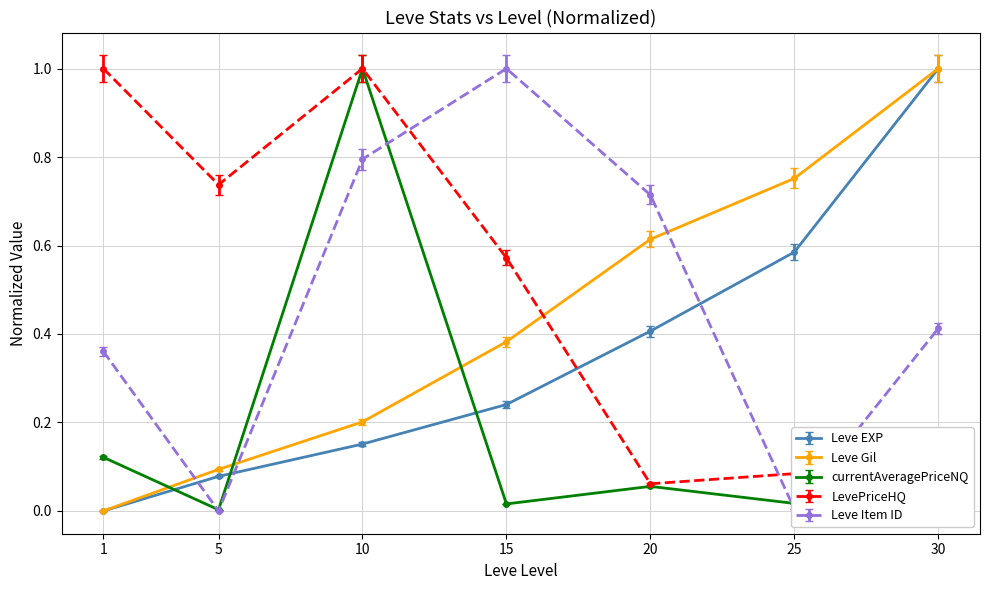

Which has a higher value, 15 or 30?

30